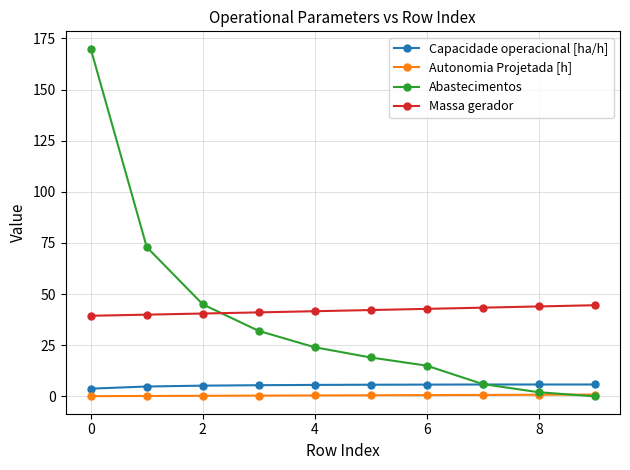

Which series has the largest range (max minus min)?

Abastecimentos